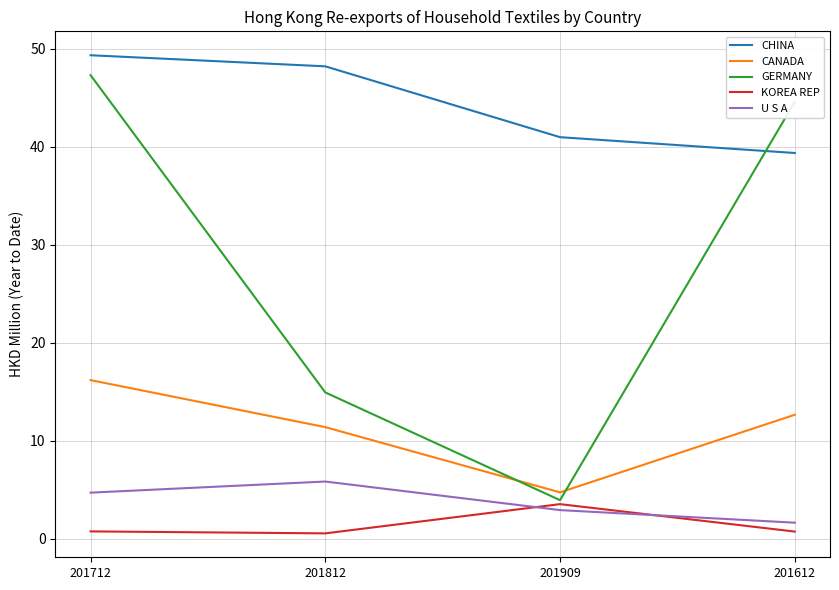

Rank the categories by U S A value from highest to lowest.

201812, 201712, 201909, 201612